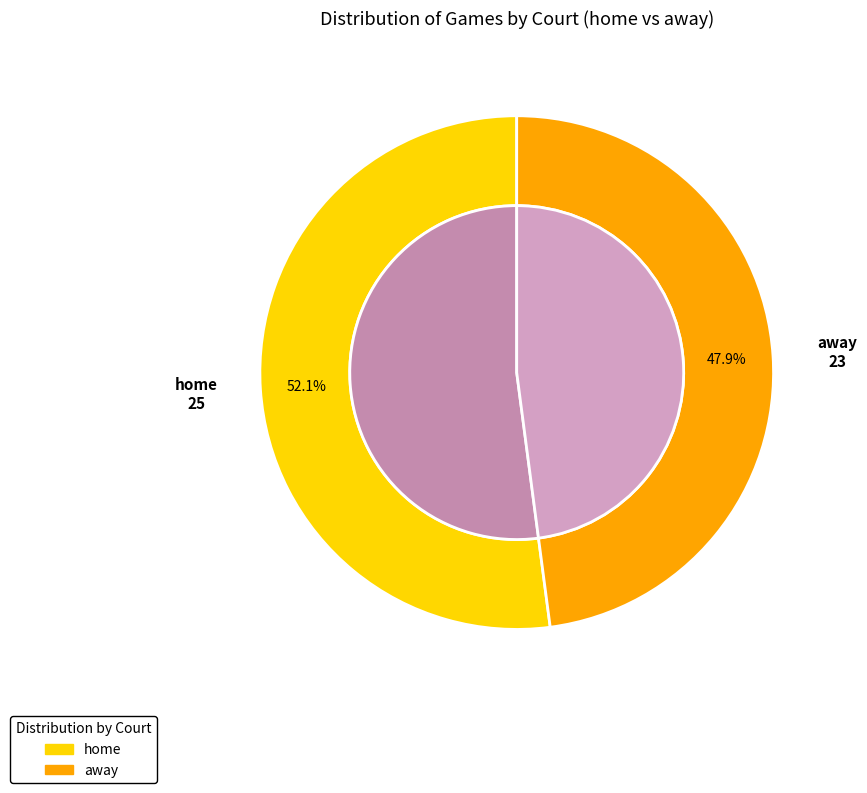

What is the smallest slice in the pie chart?

away